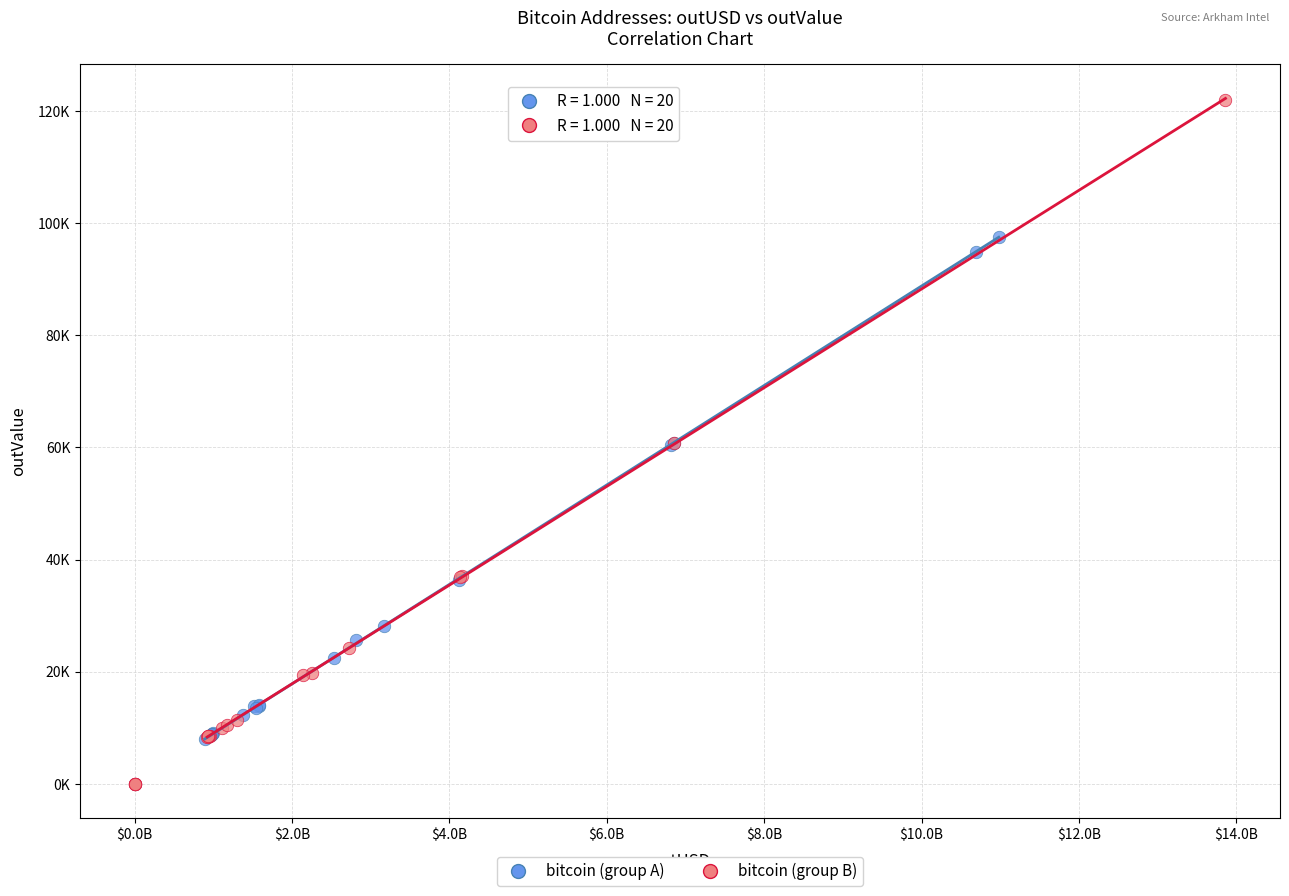

What are all the series names shown in the legend?

bitcoin (group A), bitcoin (group B)